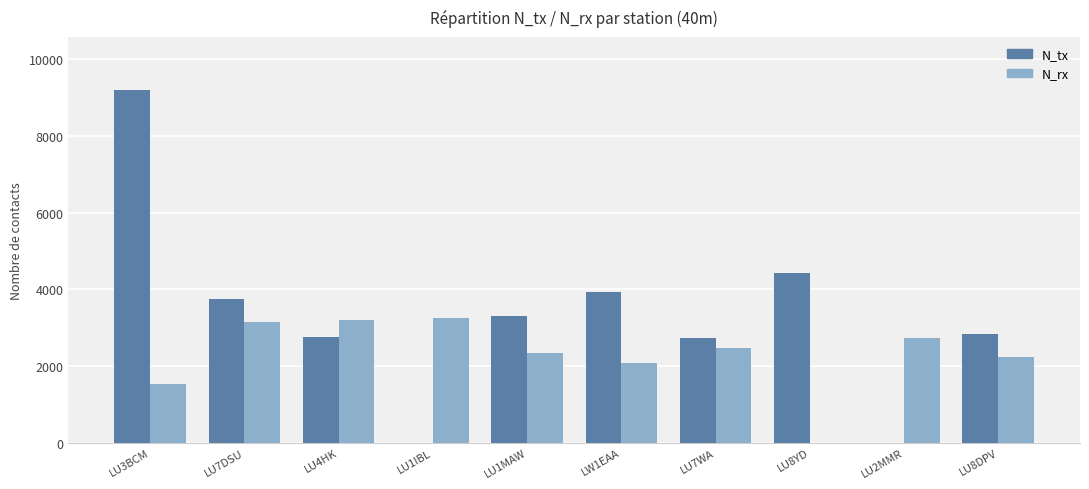

True or false: N_rx has a value of 2469 at LU3BCM.

False